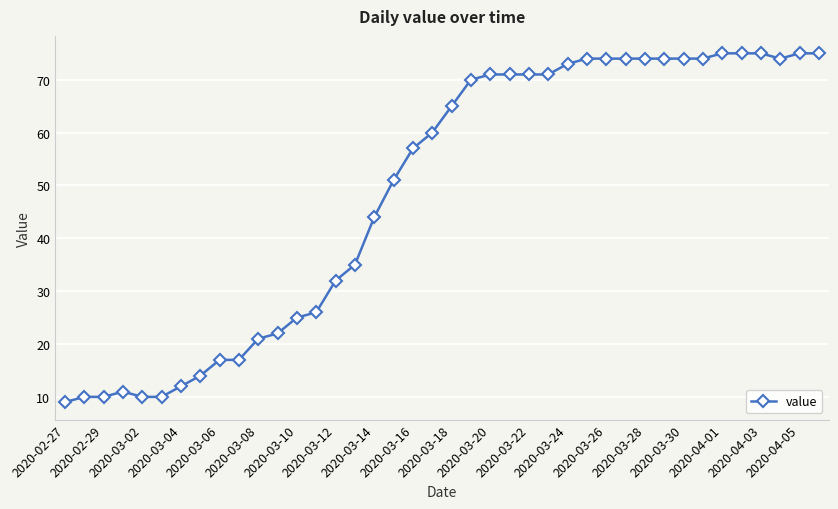

What is the smallest value displayed?

9